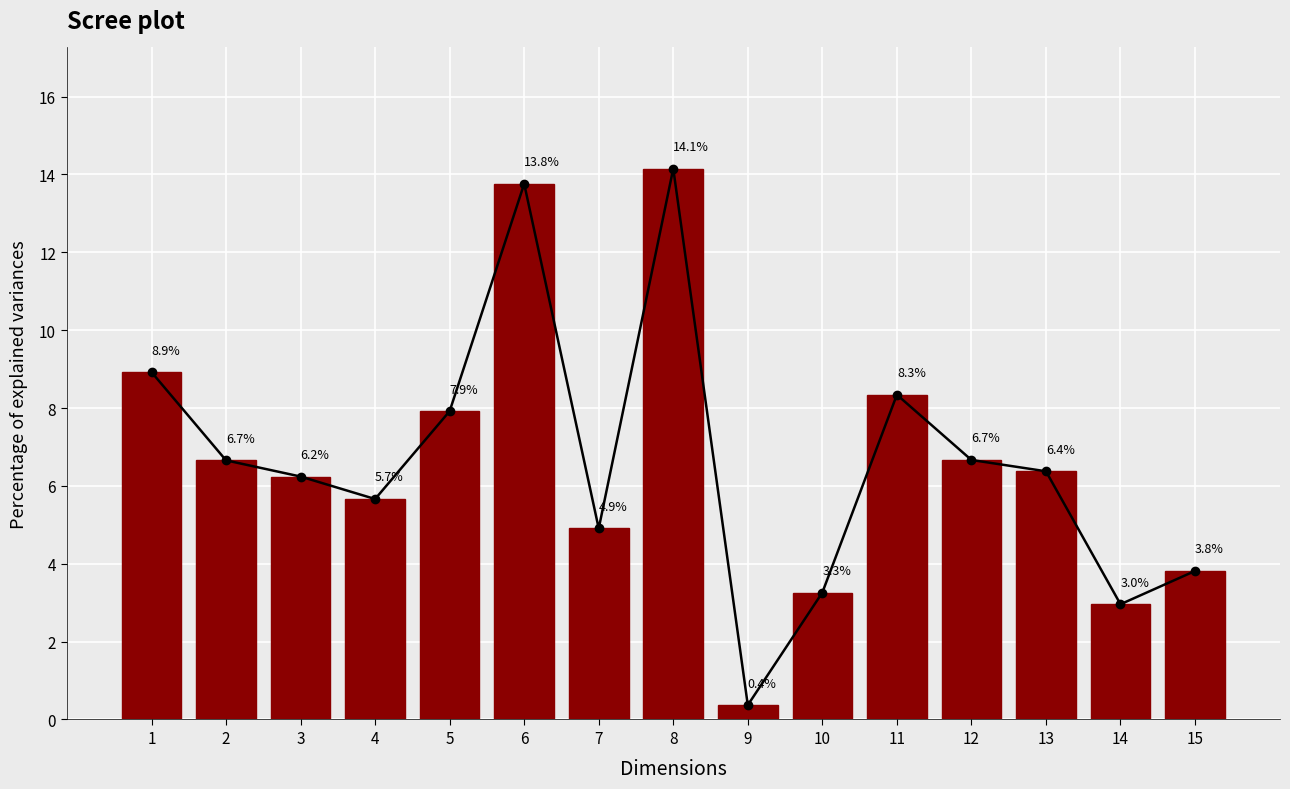

Rank the categories by value from lowest to highest.

9, 14, 10, 15, 7, 4, 3, 13, 2, 12, 5, 11, 1, 6, 8